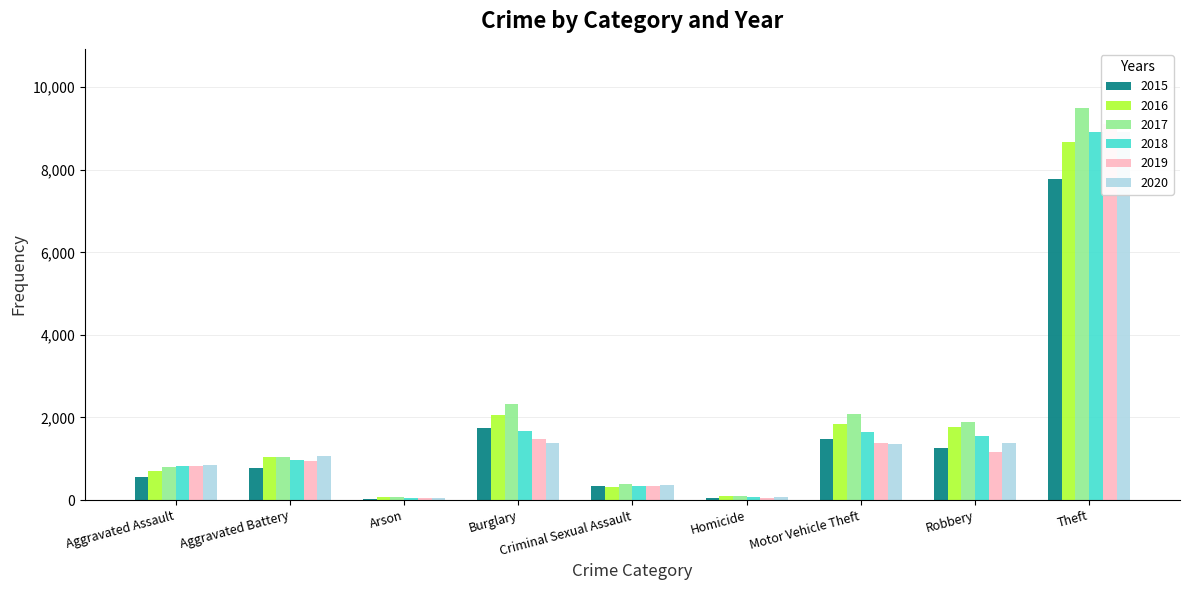

What is the sum of all 2019 values?

15374